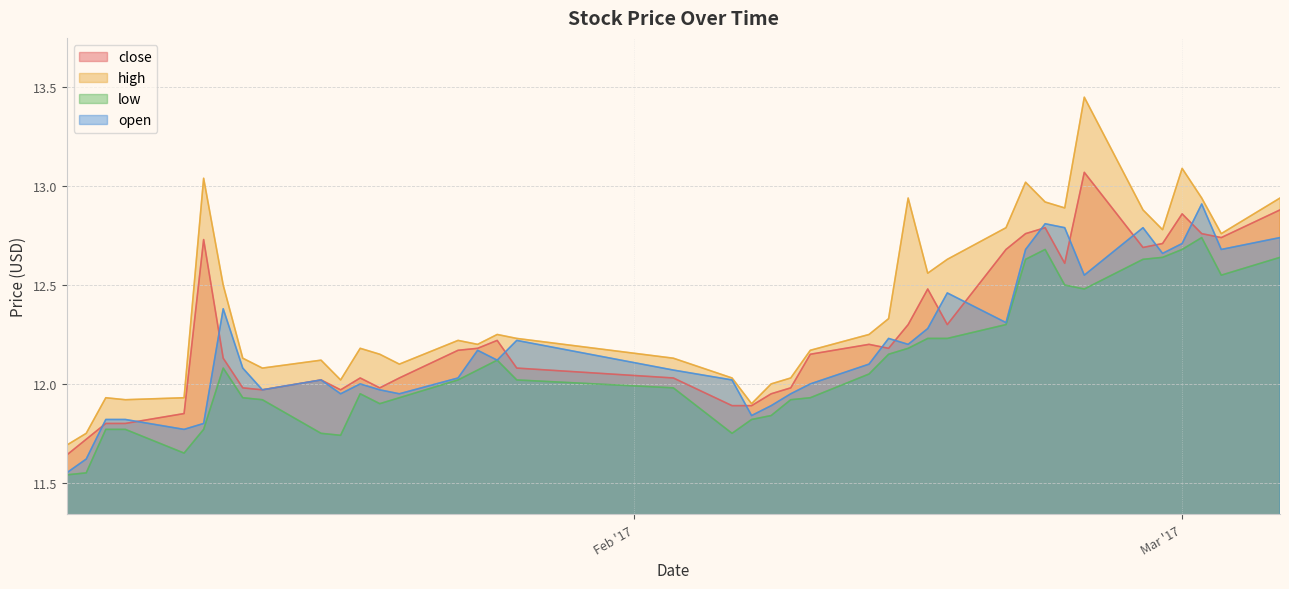

Which category has the lowest value in the low series?

2017-01-03